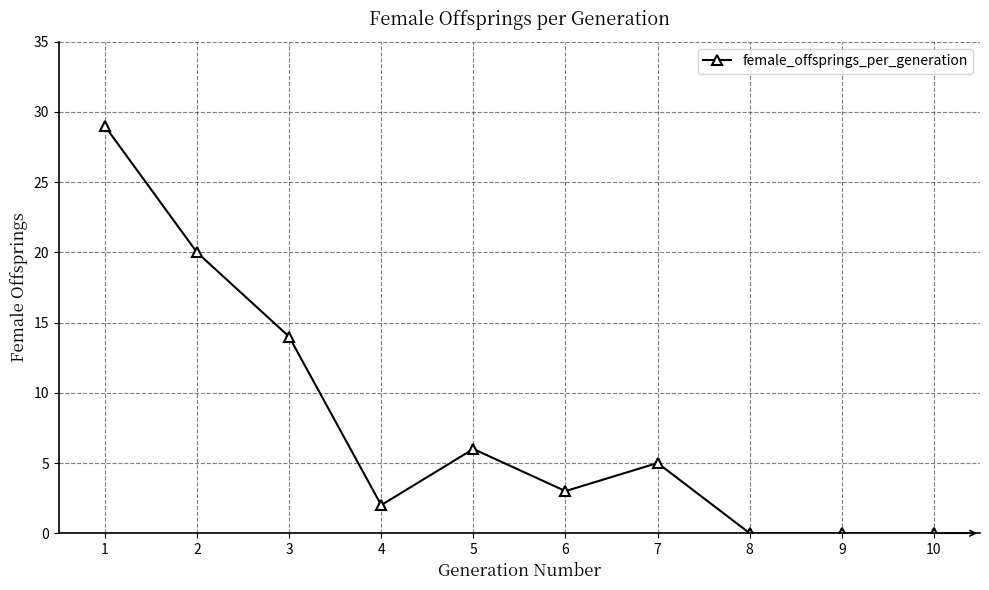

Read the value at 7, to the nearest 5.

5